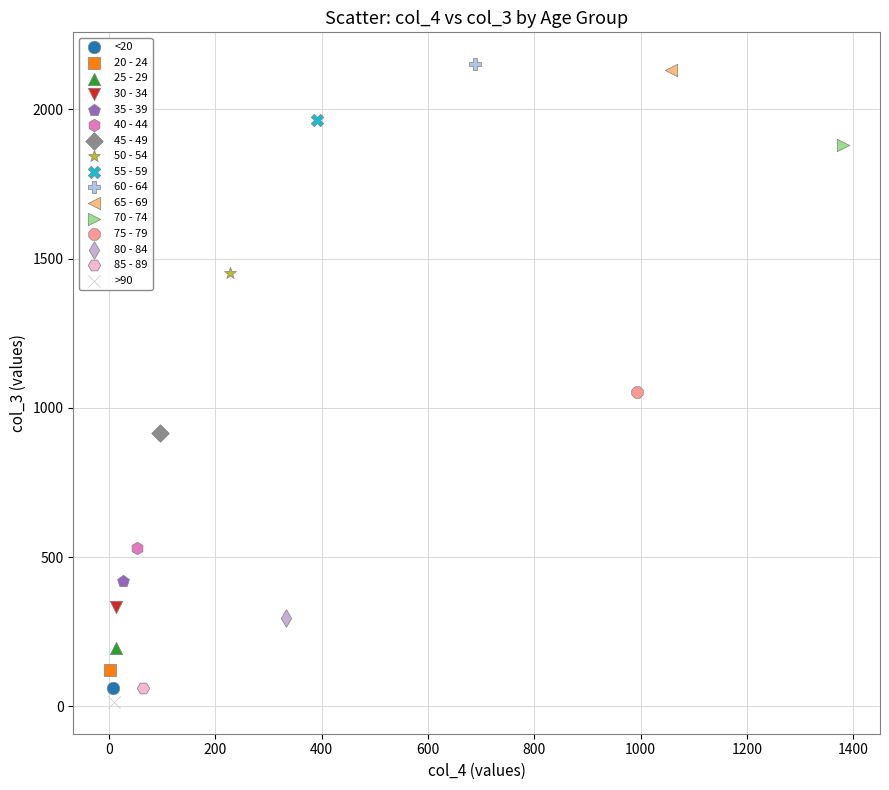

What are all the series names shown in the legend?

<20, 20 - 24, 25 - 29, 30 - 34, 35 - 39, 40 - 44, 45 - 49, 50 - 54, 55 - 59, 60 - 64, 65 - 69, 70 - 74, 75 - 79, 80 - 84, 85 - 89, >90